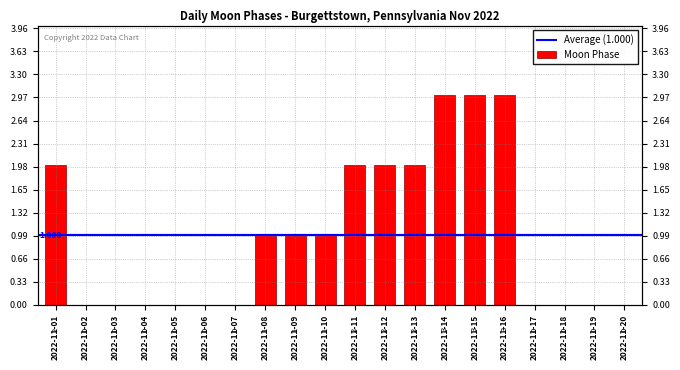

What value does the data have at 2022-11-16?

3